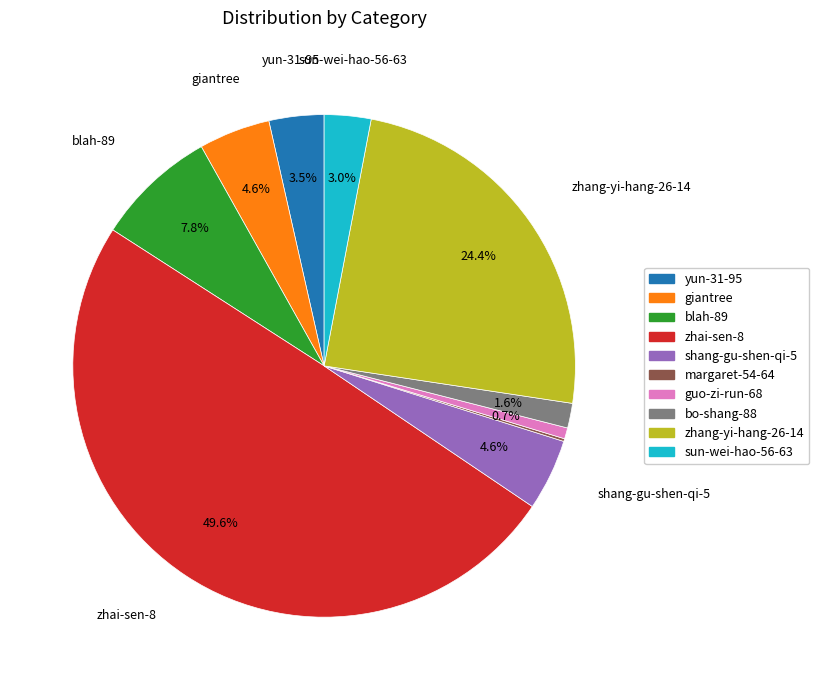

What percentage is NOT represented by guo-zi-run-68?

99.3%